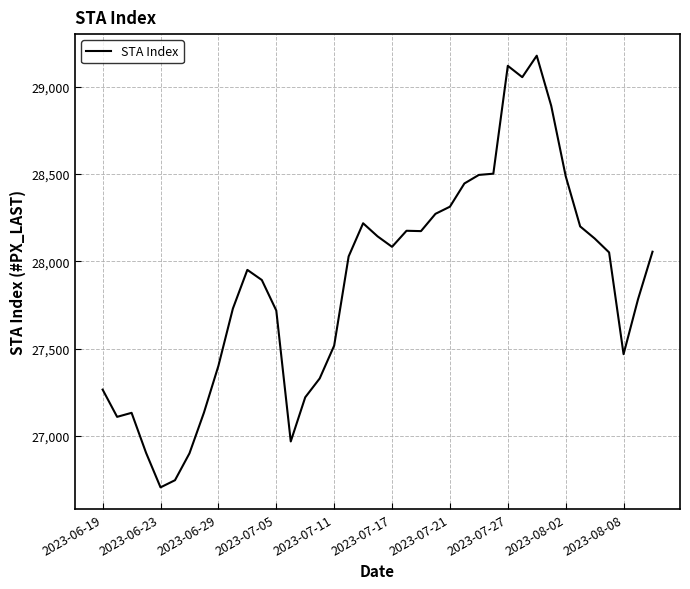

What is the minimum value shown in the chart?

26705